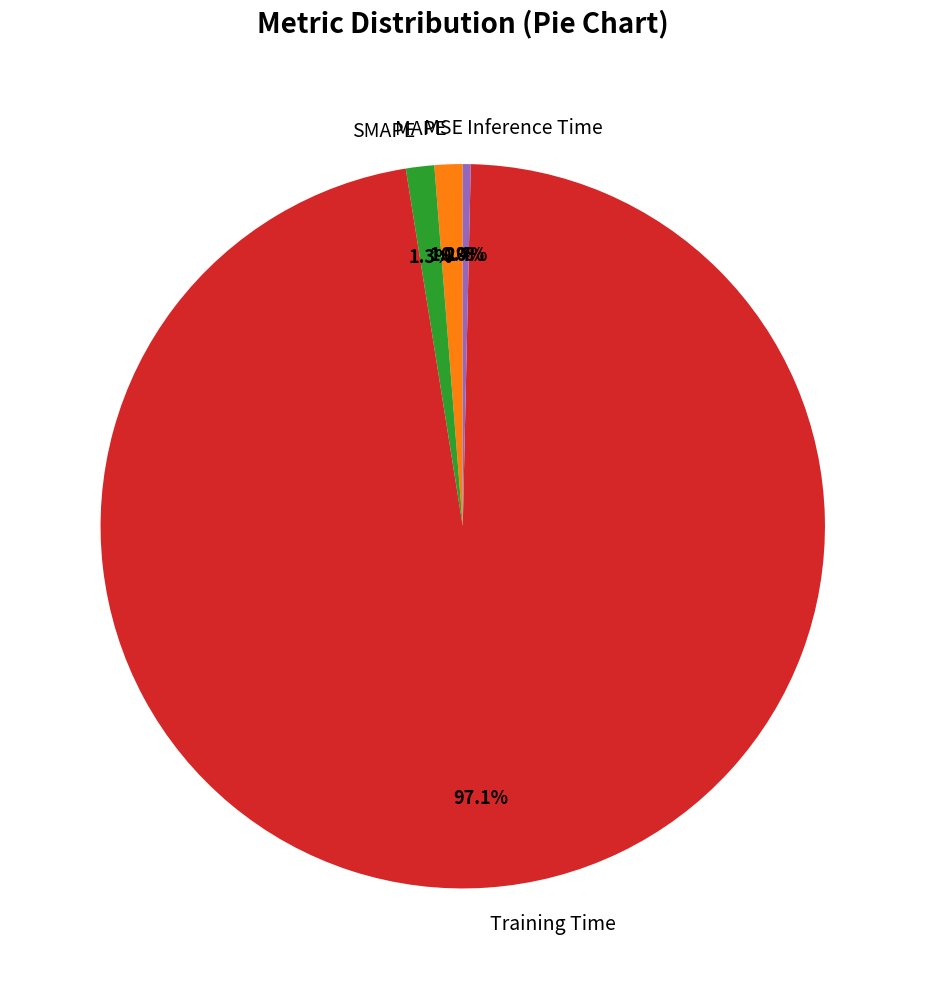

To the nearest percent, what portion does Training Time represent?

97%